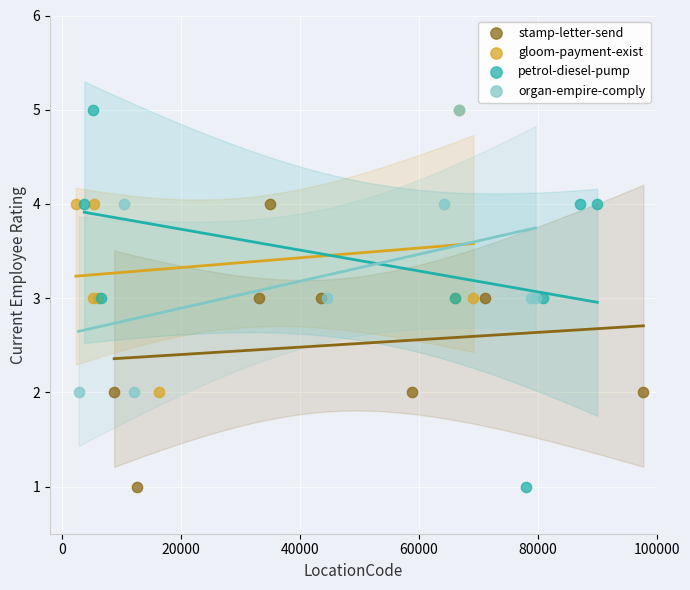

Which series has the largest Y range (max minus min)?

petrol-diesel-pump